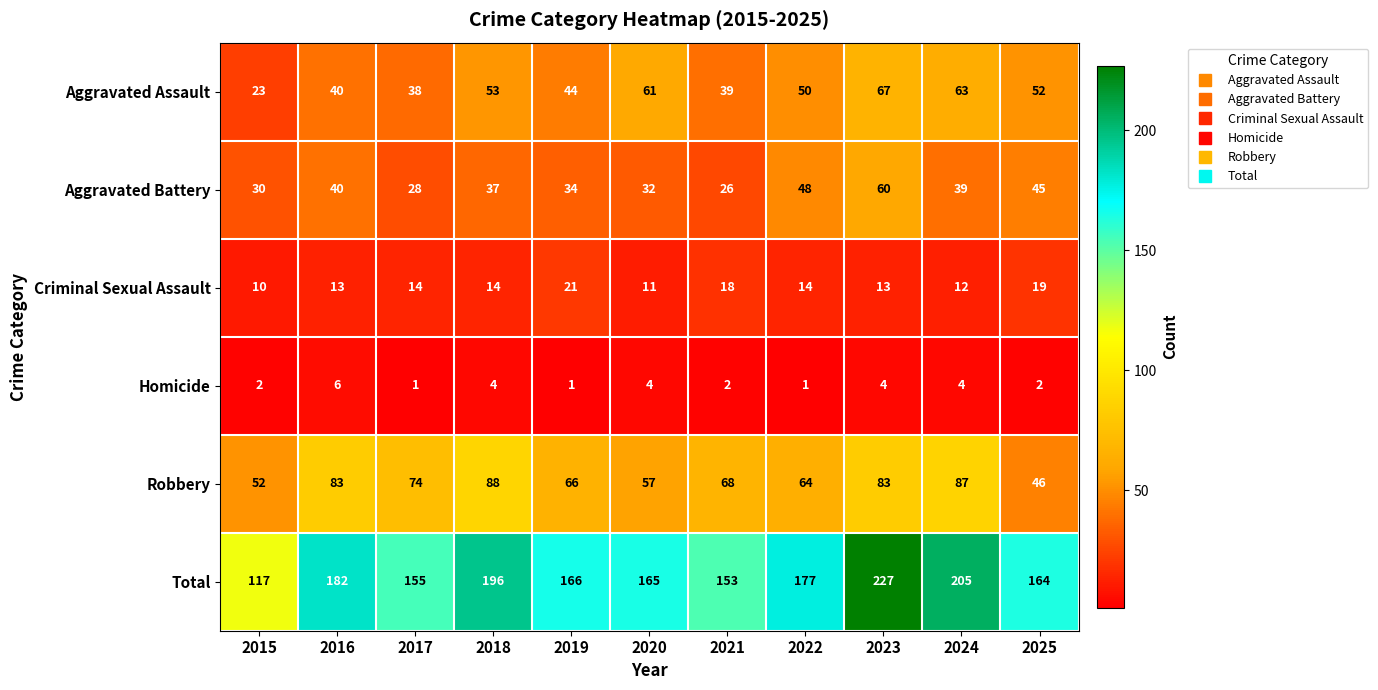

What is the average value of the Robbery series?

70